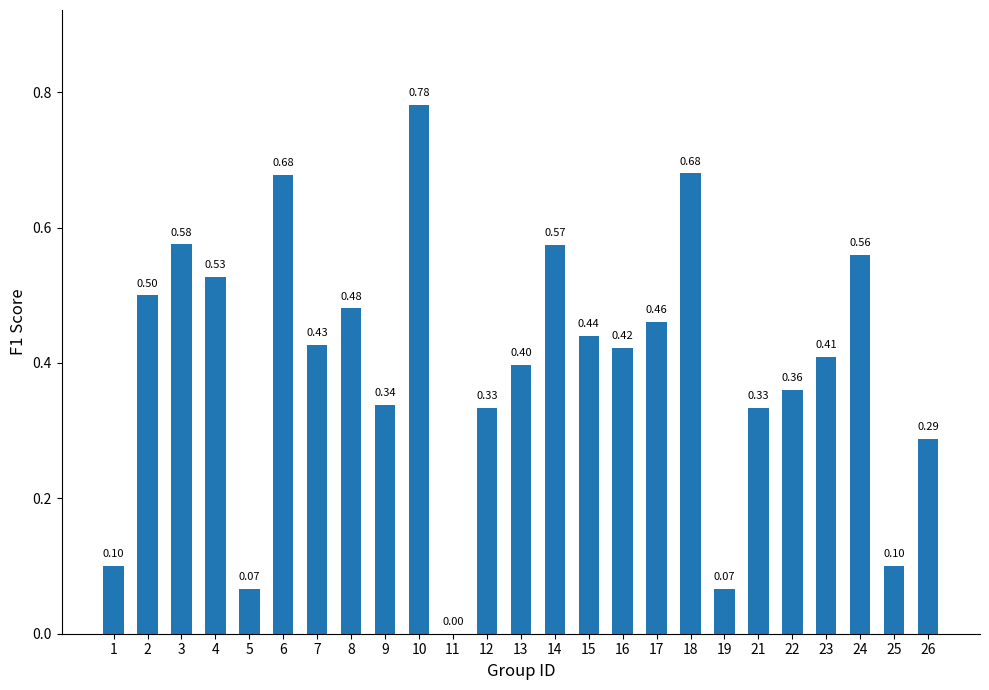

Which has a higher value, 6 or 12?

6